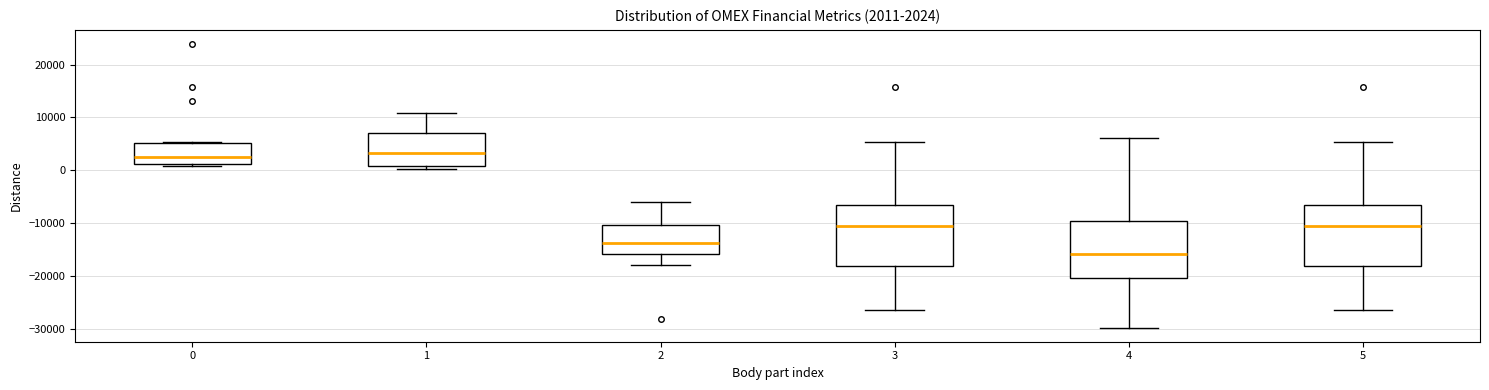

Which box's median line is the lowest?

4